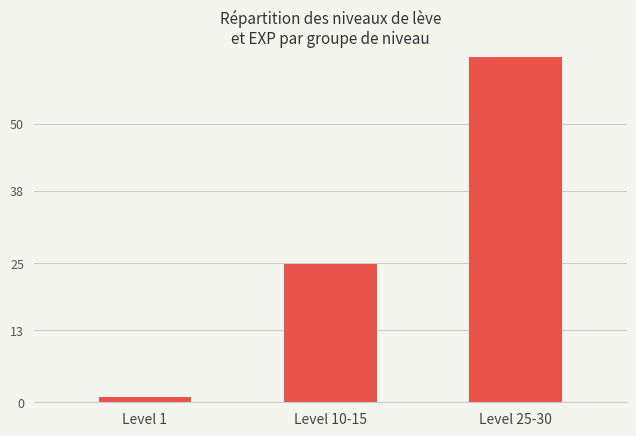

How many distinct data groups are displayed?

1